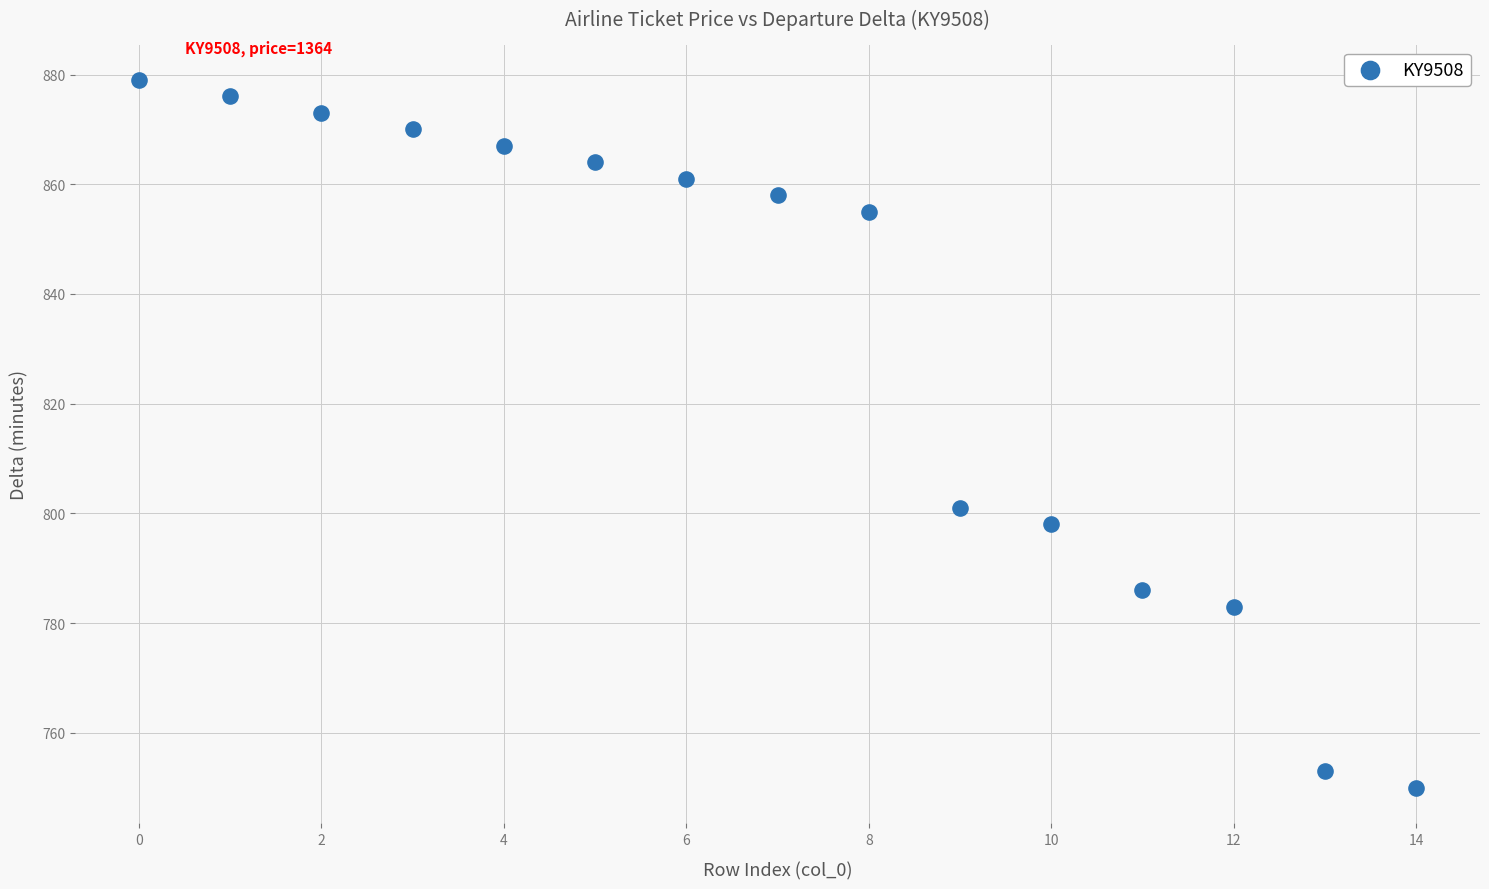

What Y value in the scatter plot is closest to 814?

801